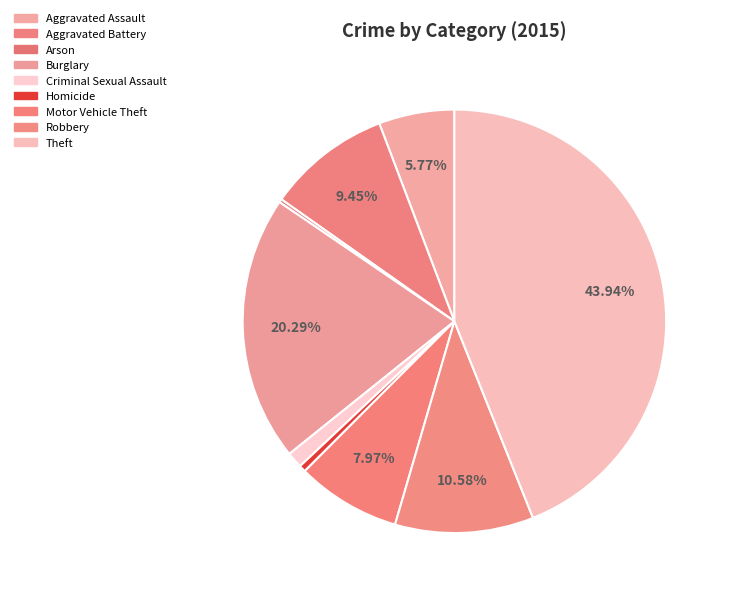

Which category has the smallest portion of the pie?

Arson